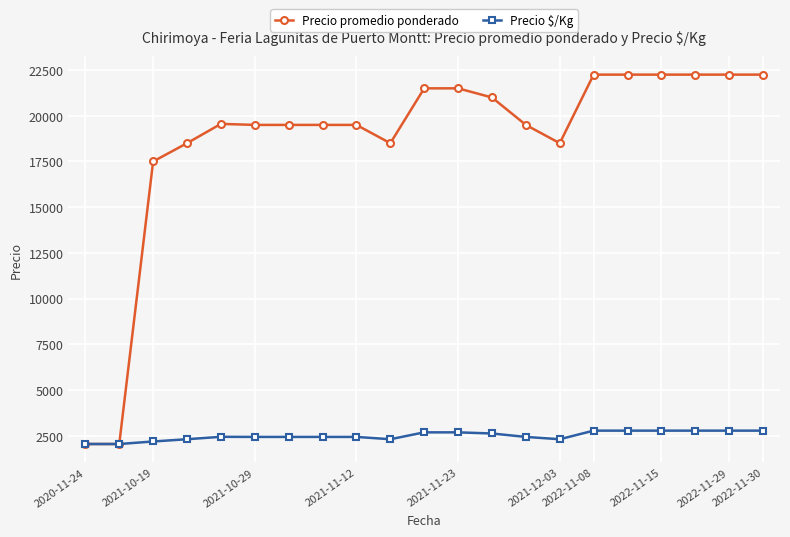

Which series has the largest total across all categories?

Precio promedio ponderado